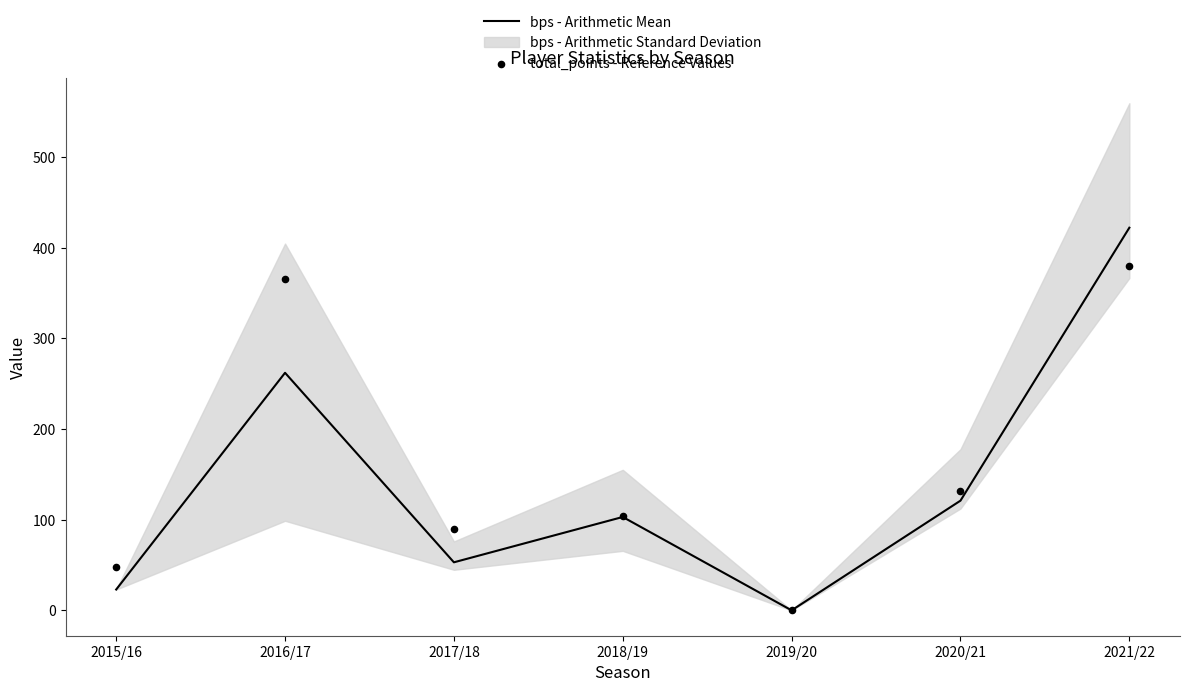

The value of bps - Arithmetic Mean at 2020/21 is 38. True or false?

False